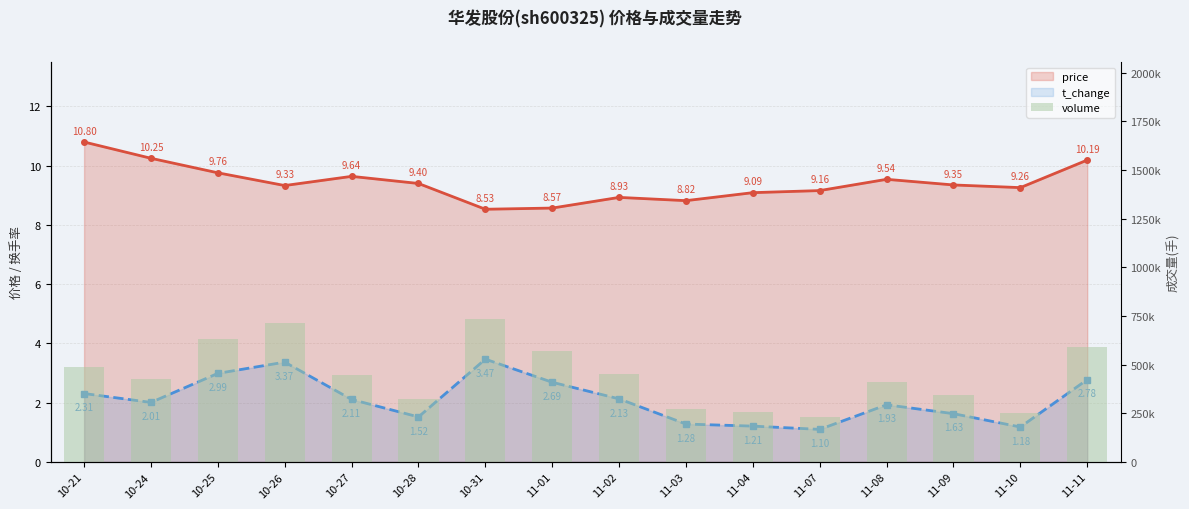

Rank the series at 11-02 from lowest to highest value.

t_change, price, volume